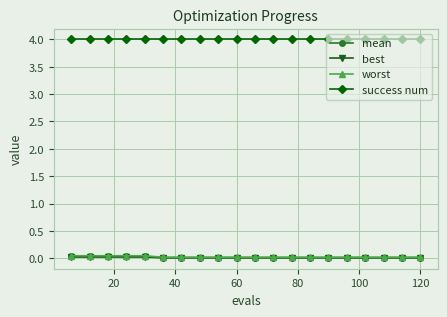

What is the greatest value displayed?

4.0